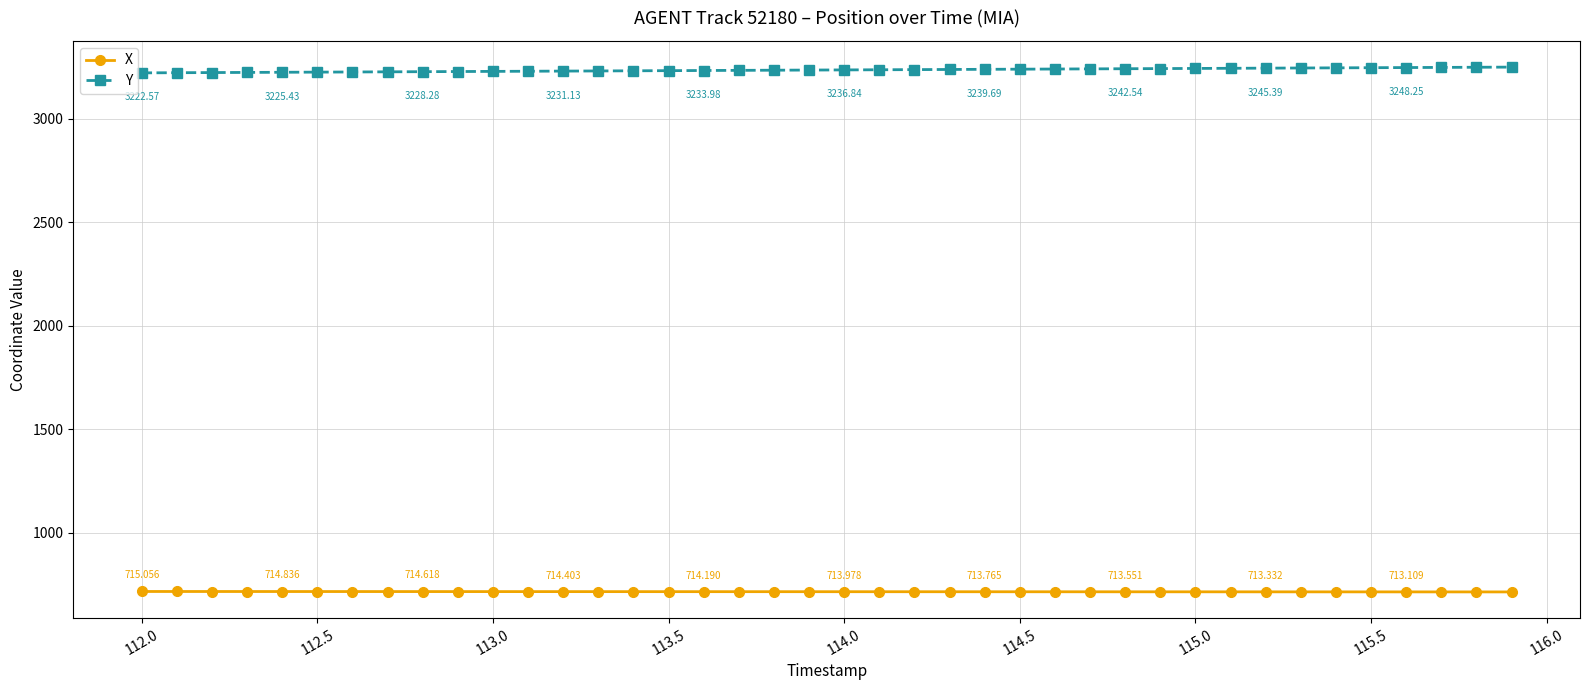

List the series in order of their peak value, lowest first.

X, Y